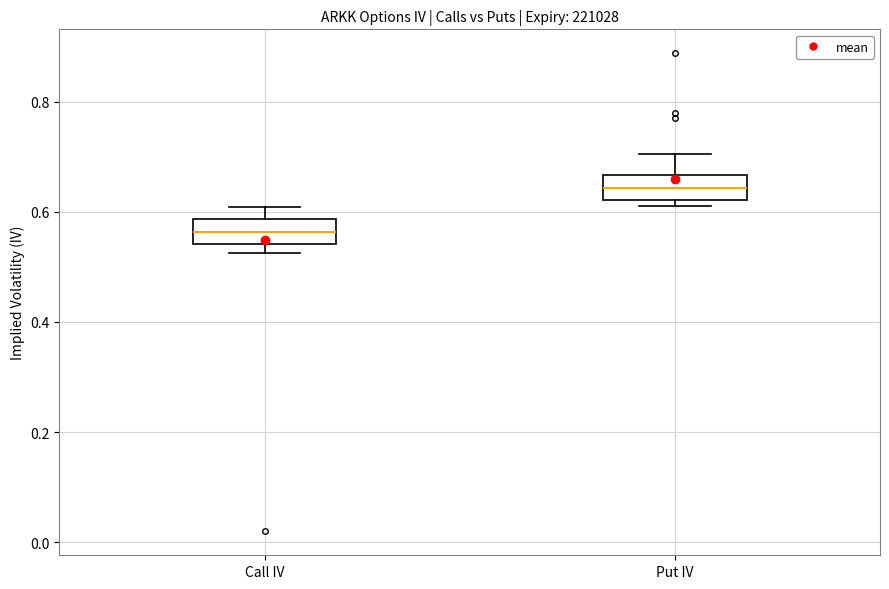

Reading left to right, transcribe this box plot: for each box, give where its median line is, the range the box spans, and where its two whiskers end, as read against the y-axis. The values are not printed on the chart, so give them approximately, as read against the axis.

Call IV: median 0.56, box 0.54 to 0.58, whiskers 0.52 to 0.60
Put IV: median 0.64, box 0.62 to 0.66, whiskers 0.62 (just below the box's lower edge) to 0.70